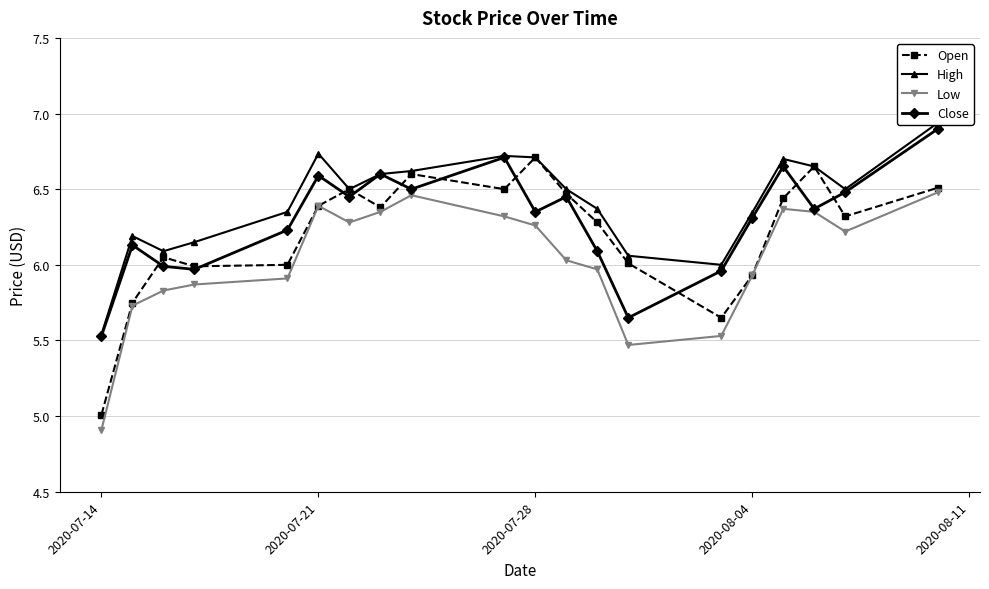

What is the value of the Low point at the 16th from the left?

5.9